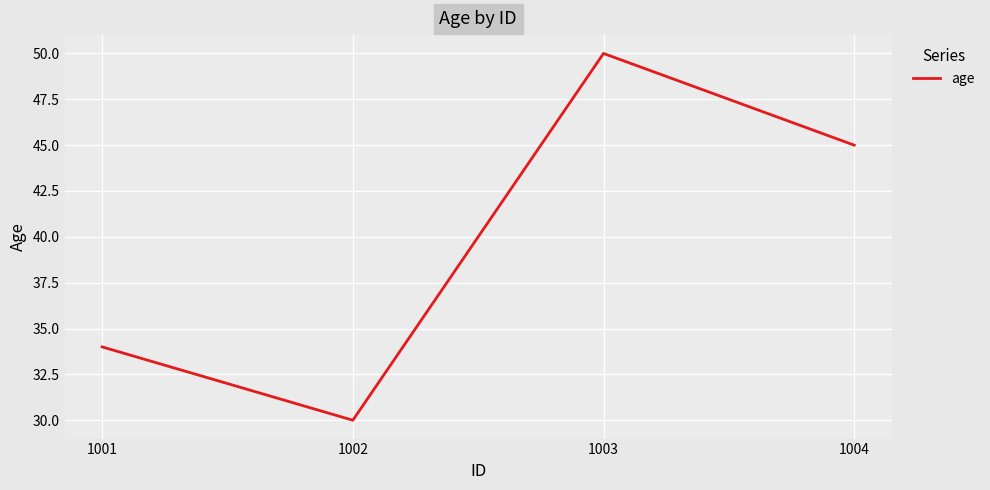

Rank the categories by value from highest to lowest.

1003, 1004, 1001, 1002